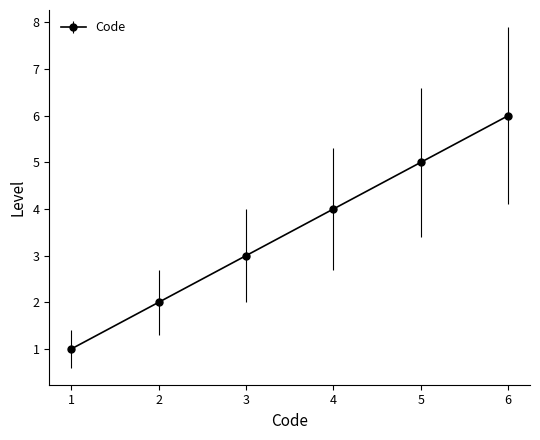

What is the value of the 5th point from the left?

5